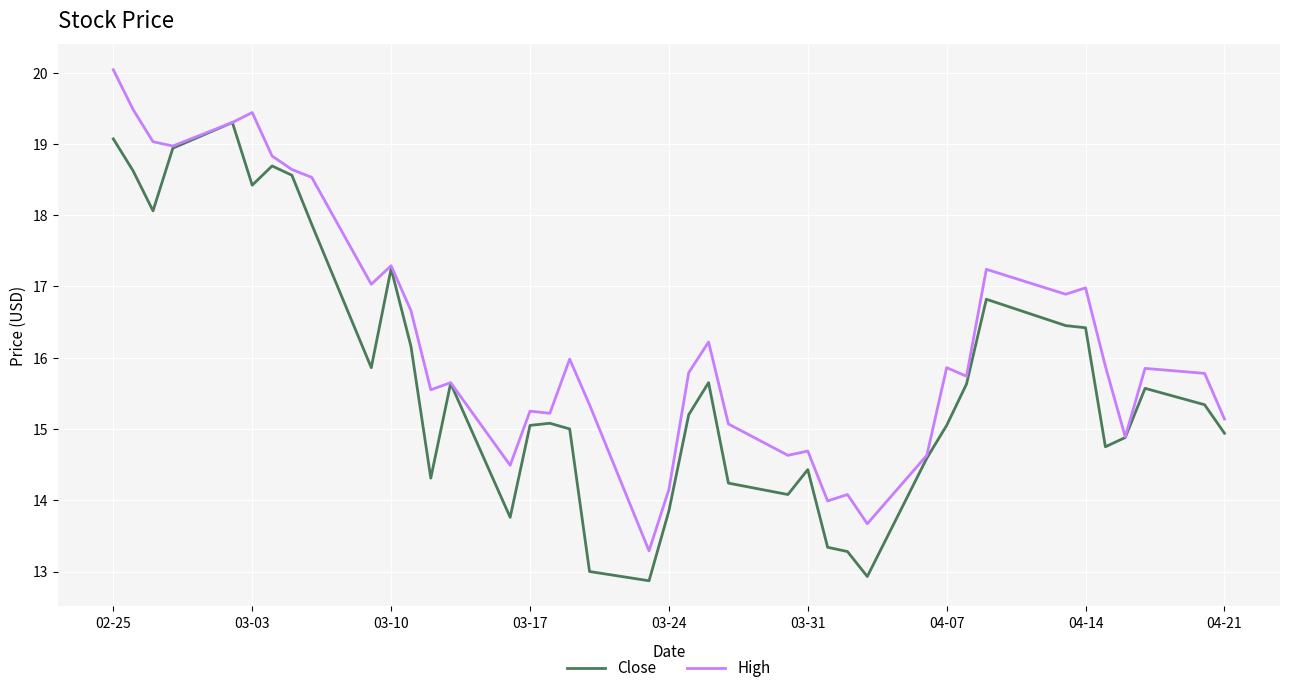

What is the minimum value for High?

13.3